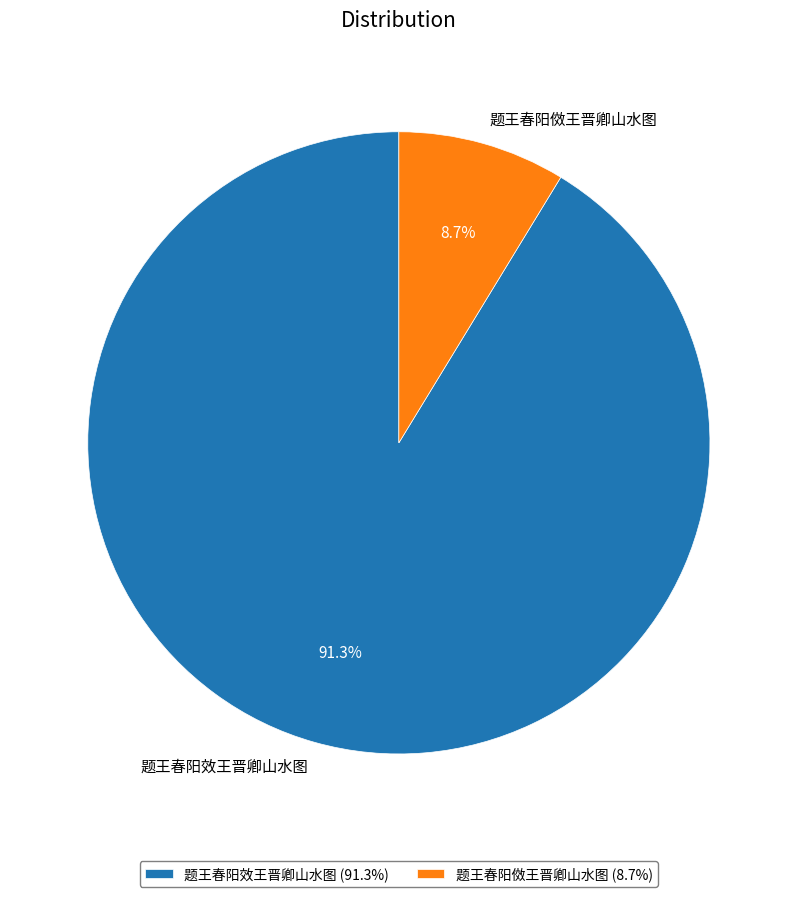

To the nearest percent, what is the difference between the largest and smallest slice percentages?

83%